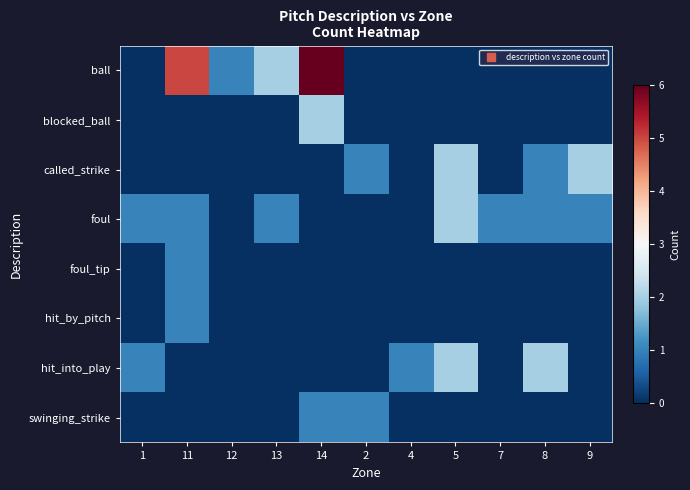

Which series has the largest range (max minus min)?

ball